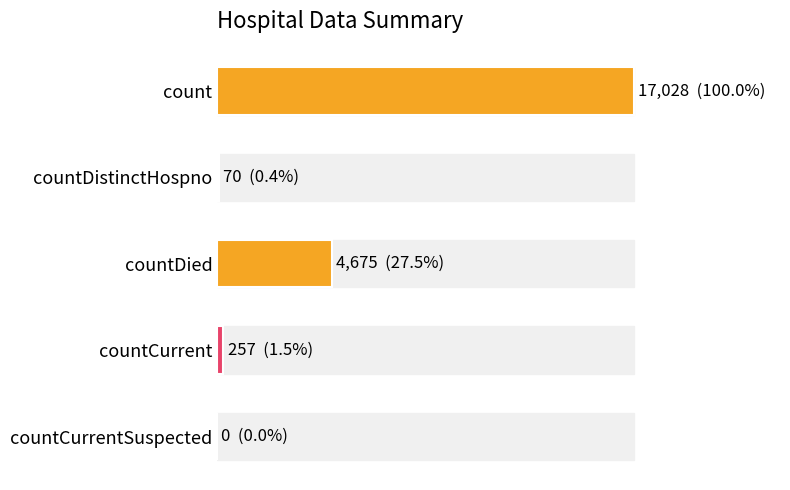

What is the average value?

4406